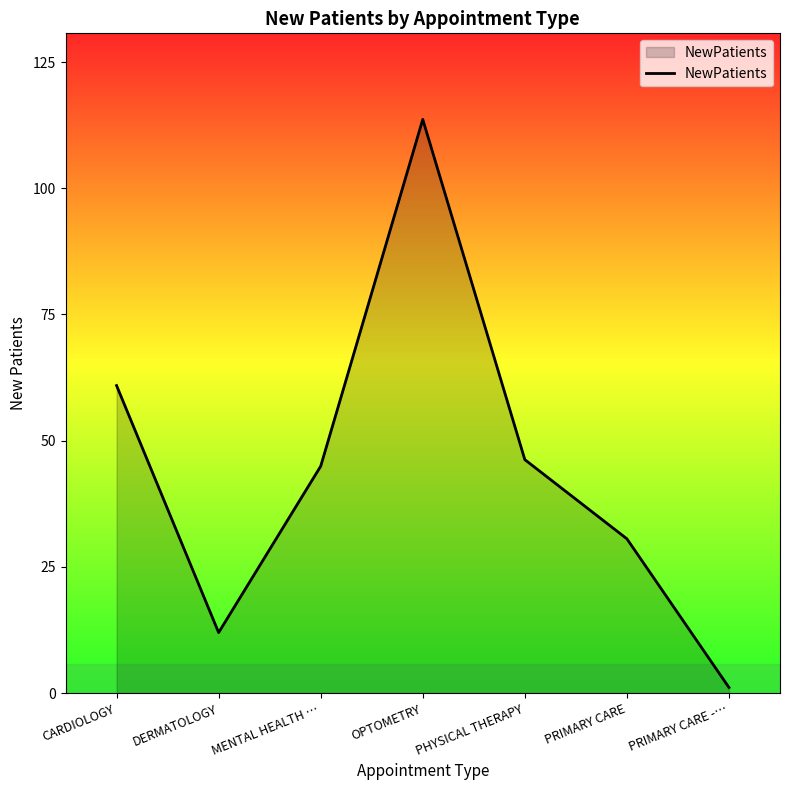

Where is the first local maximum?

OPTOMETRY